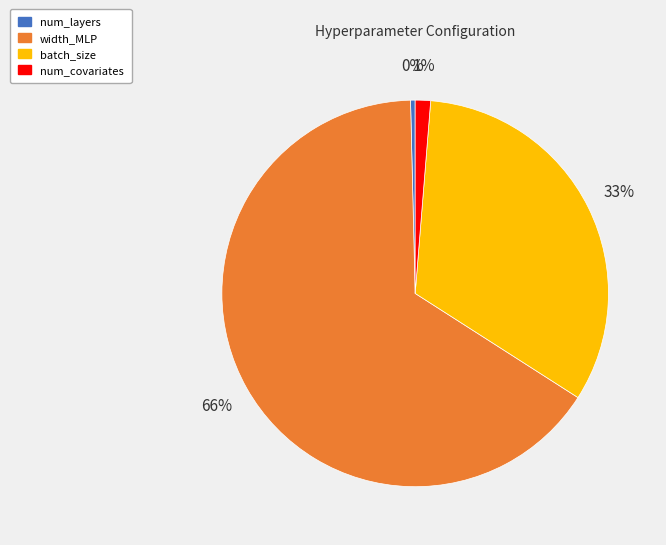

True or false: width_MLP accounts for 73% of the total.

False